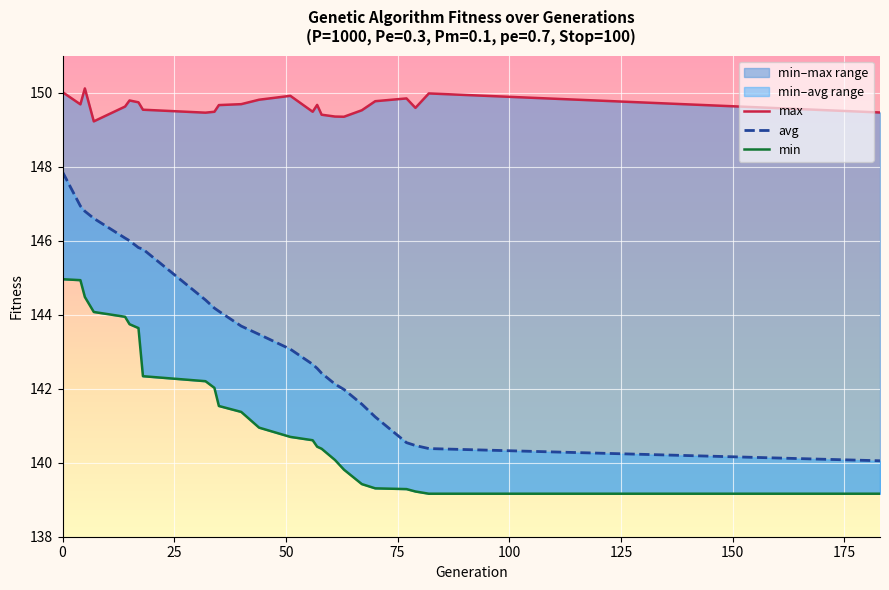

What is the maximum value for min?

145.0